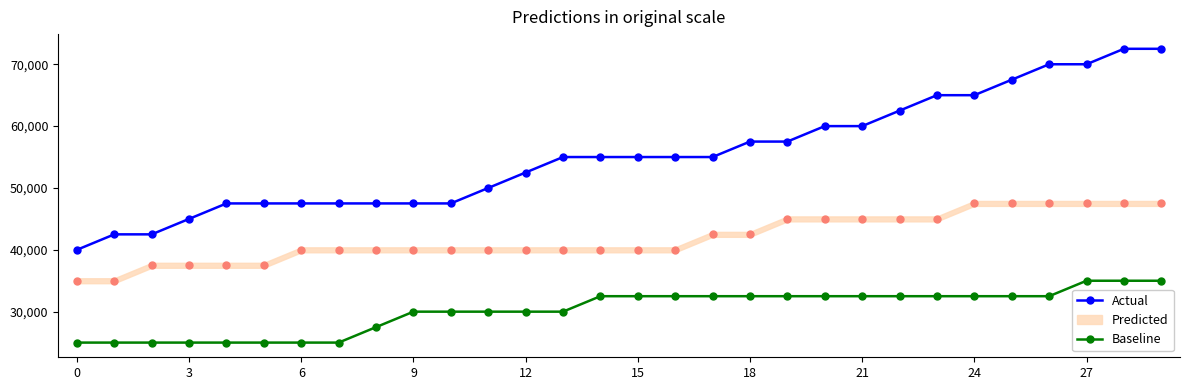

Where does the Baseline series first go above 32500?

27